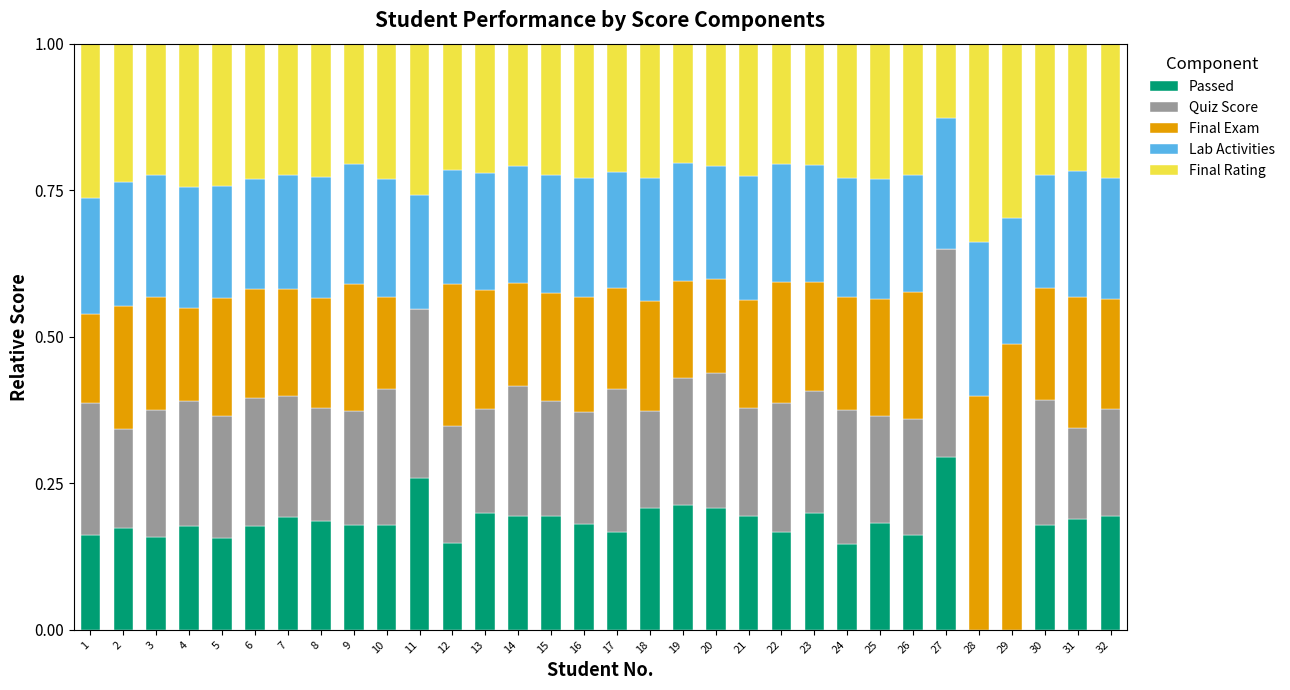

What is the total value across all series at 20?

1.0